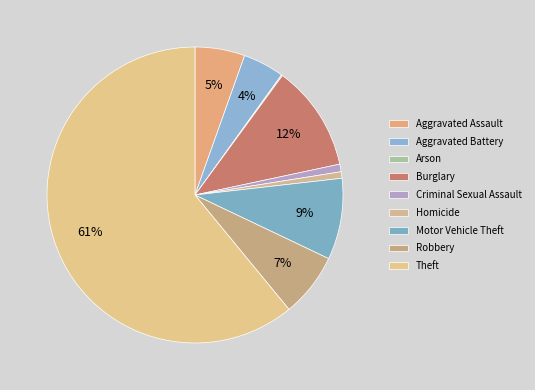

The Theft slice represents 61% of the pie. True or false?

True